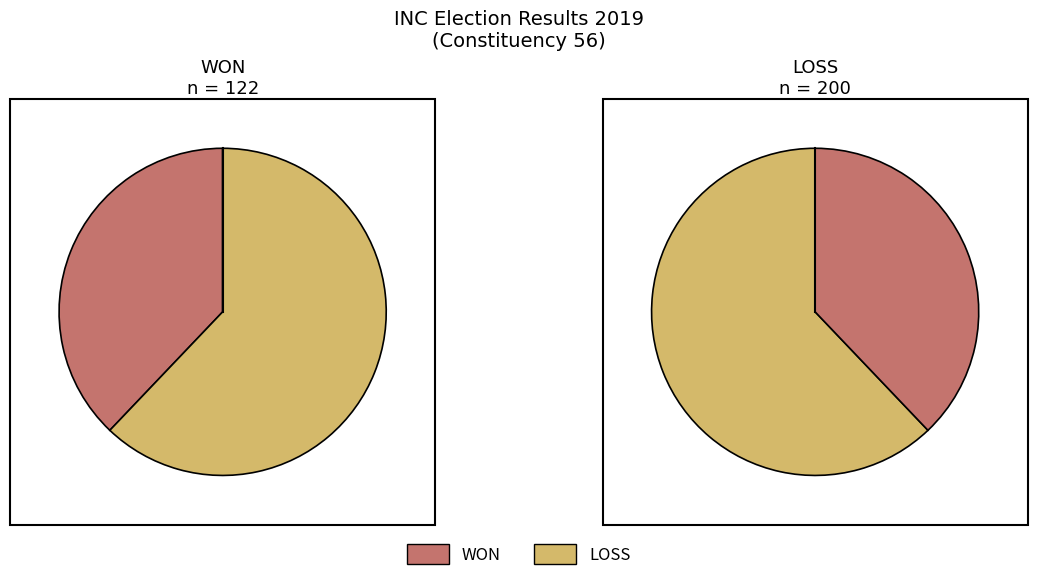

Rank the categories by value from highest to lowest.

LOSS, WON